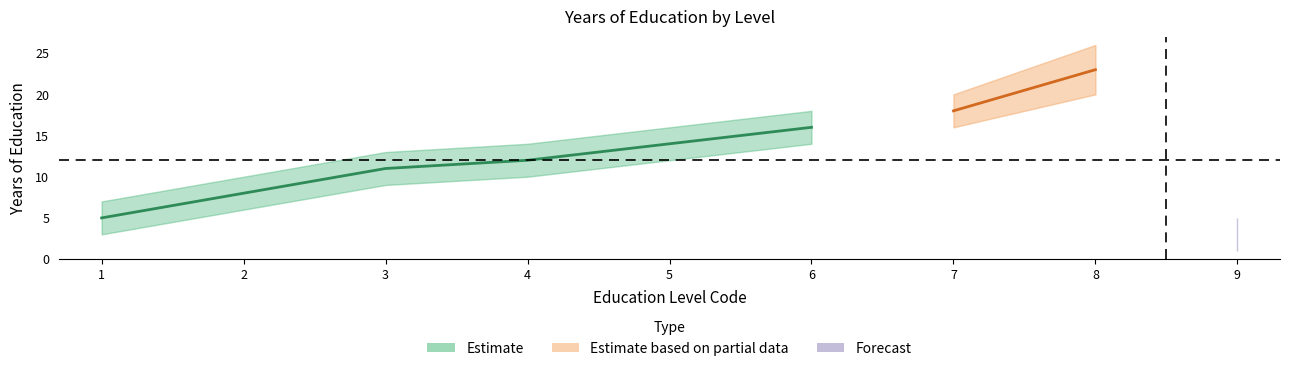

The value at 2 is 14. True or false?

False